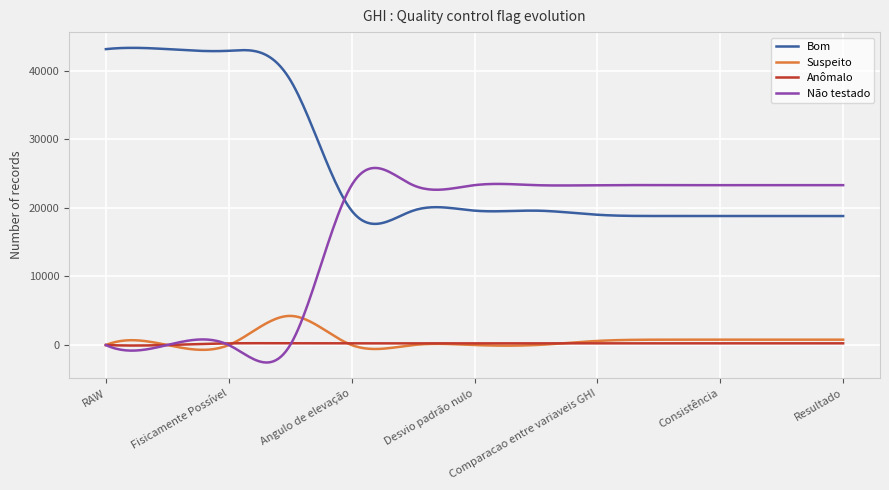

What is the greatest value displayed?

43367.3